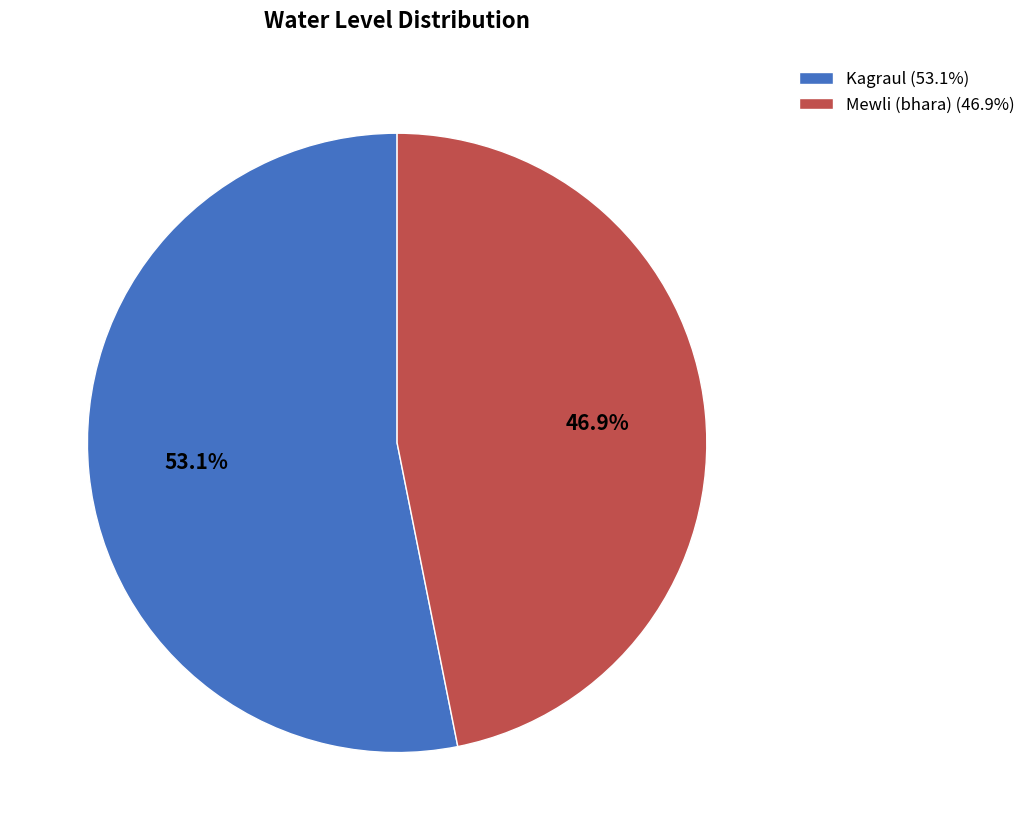

Which has a higher value, Mewli (bhara) or Kagraul?

Kagraul